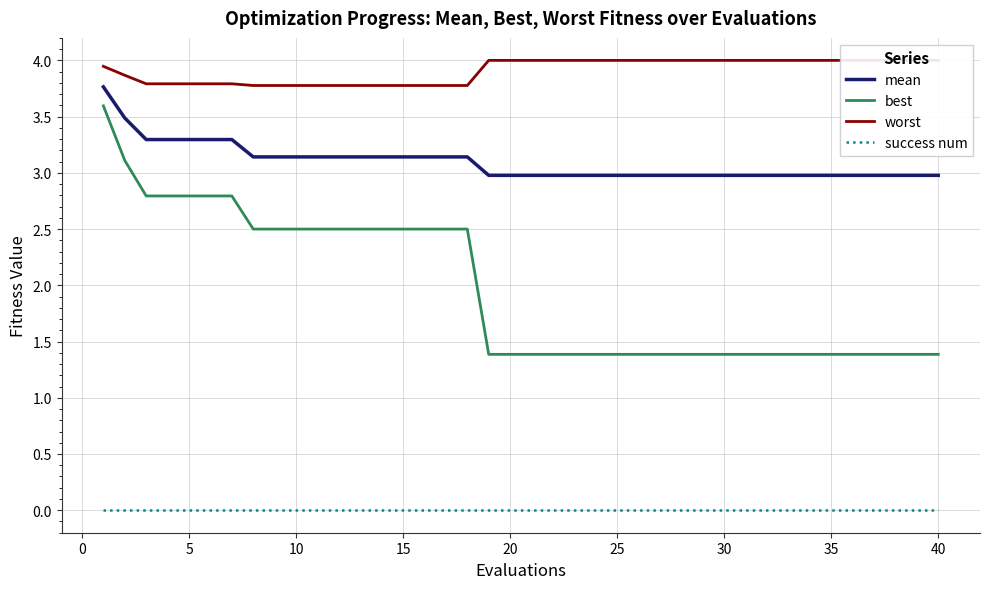

True or false: mean and best cross at least once.

False